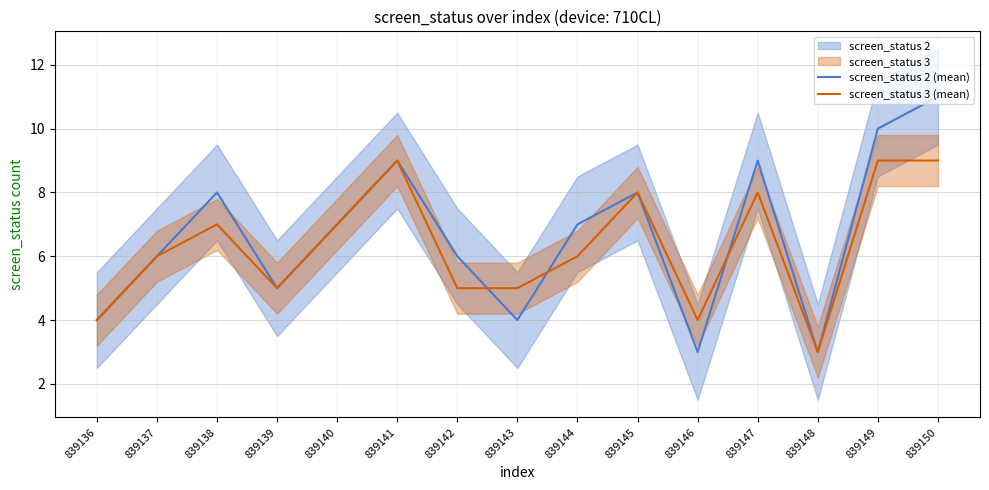

Reading left to right, transcribe all the data shown in this chart.

screen_status 2 (mean): 4	6	8	5	7	9	6	4	7	8	3	9	3	10	11
screen_status 3 (mean): 4	6	7	5	7	9	5	5	6	8	4	8	3	9	9